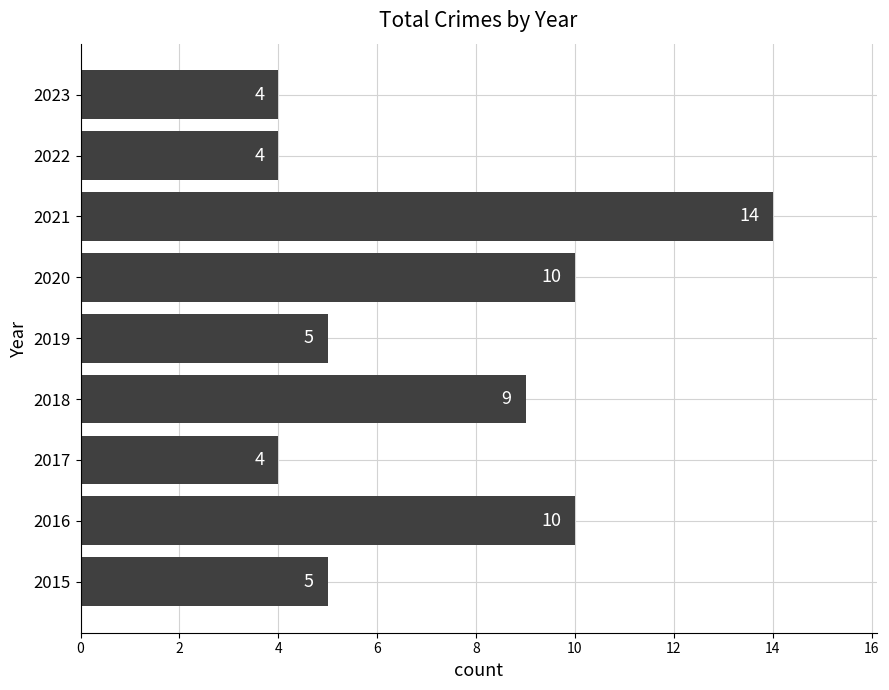

What is the ratio of the value at 2021 to the value at 2023?

3.5